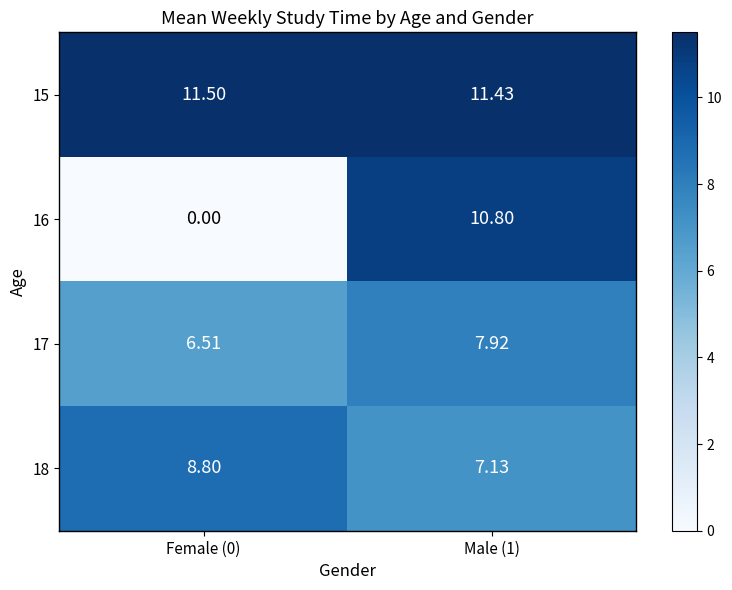

Is the value of 16 at Male (1) greater than the value of 15 at Male (1)?

No